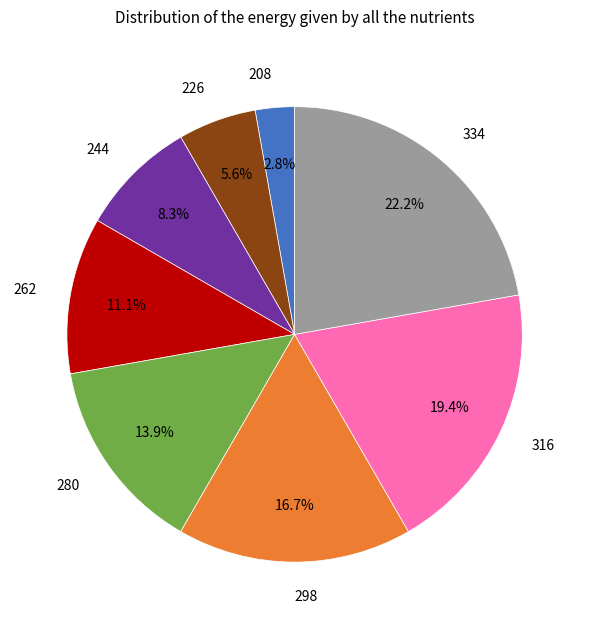

Between 298 and 316, which is larger?

316